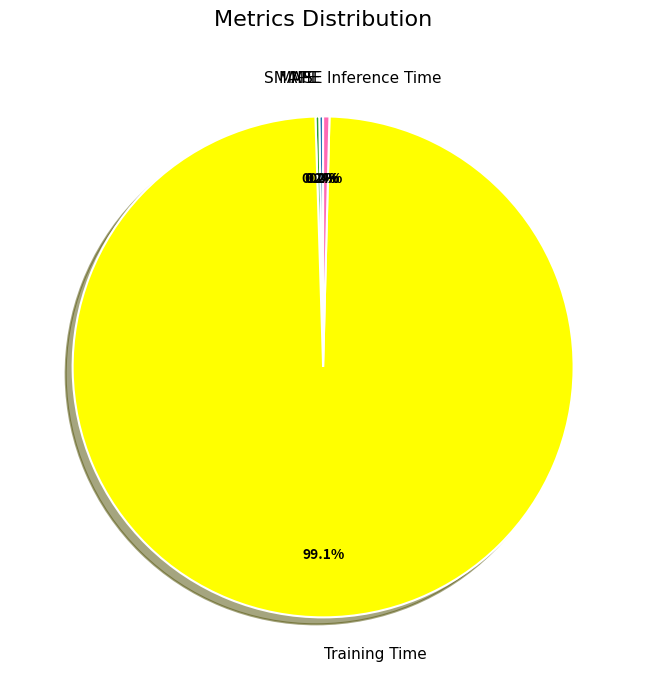

Between Training Time and Inference Time, which is larger?

Training Time